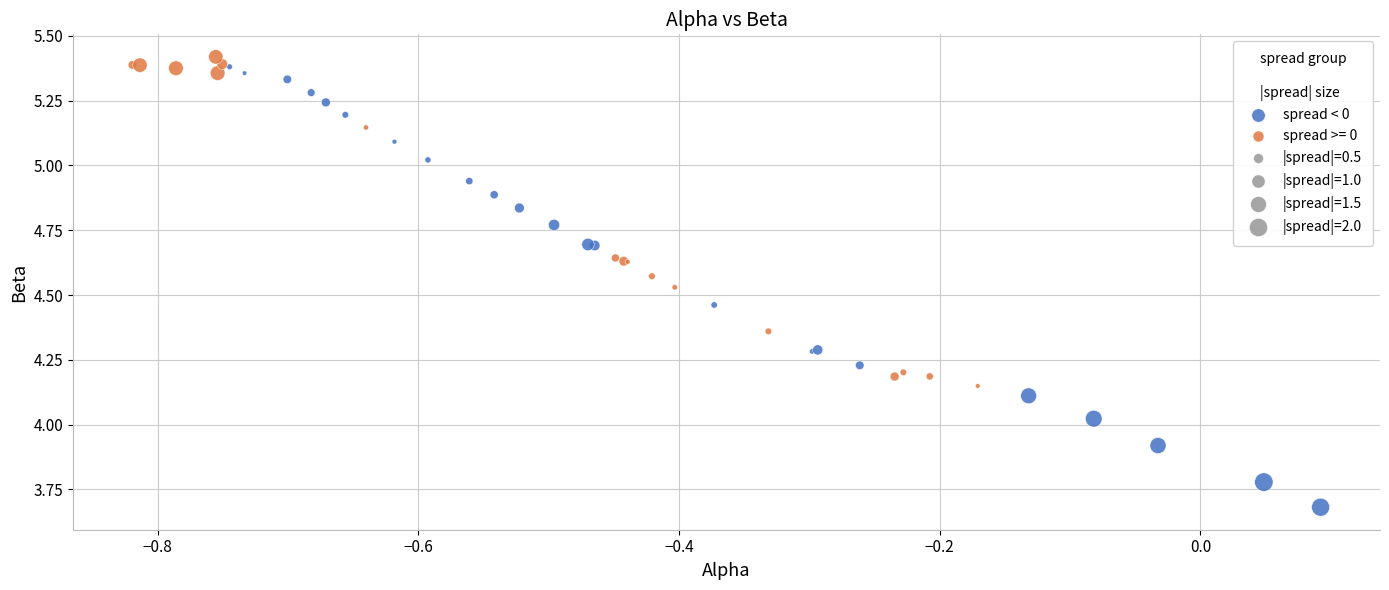

Which series reaches the minimum Y coordinate?

spread < 0